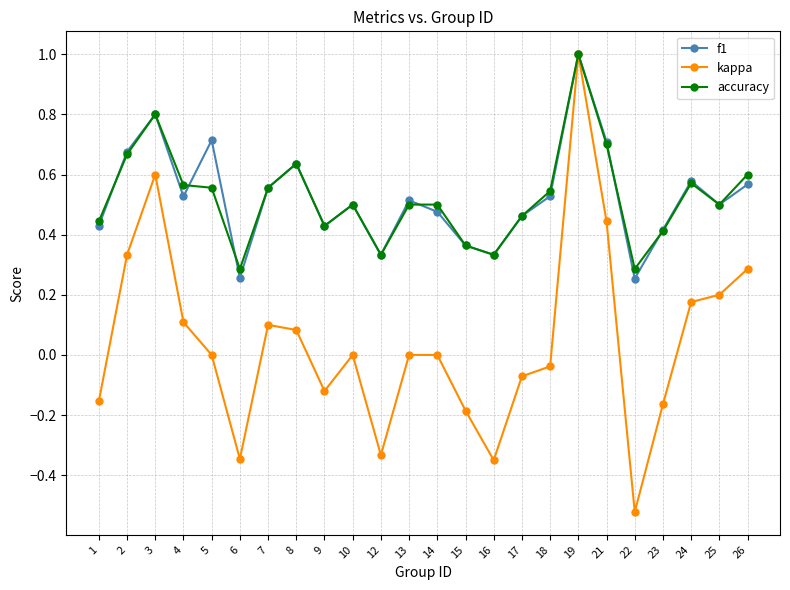

At which category is the sum across all series the highest?

19